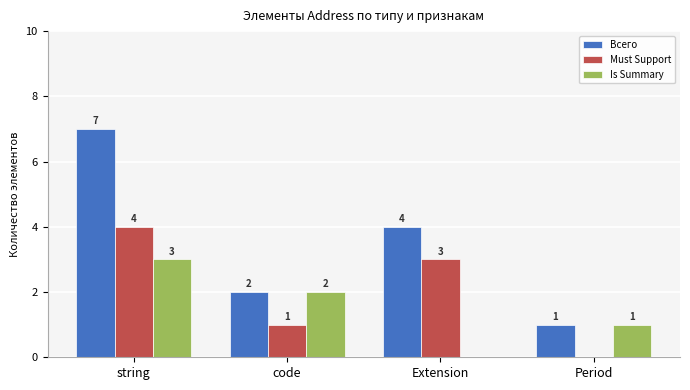

Which label corresponds to the largest value in the chart?

string